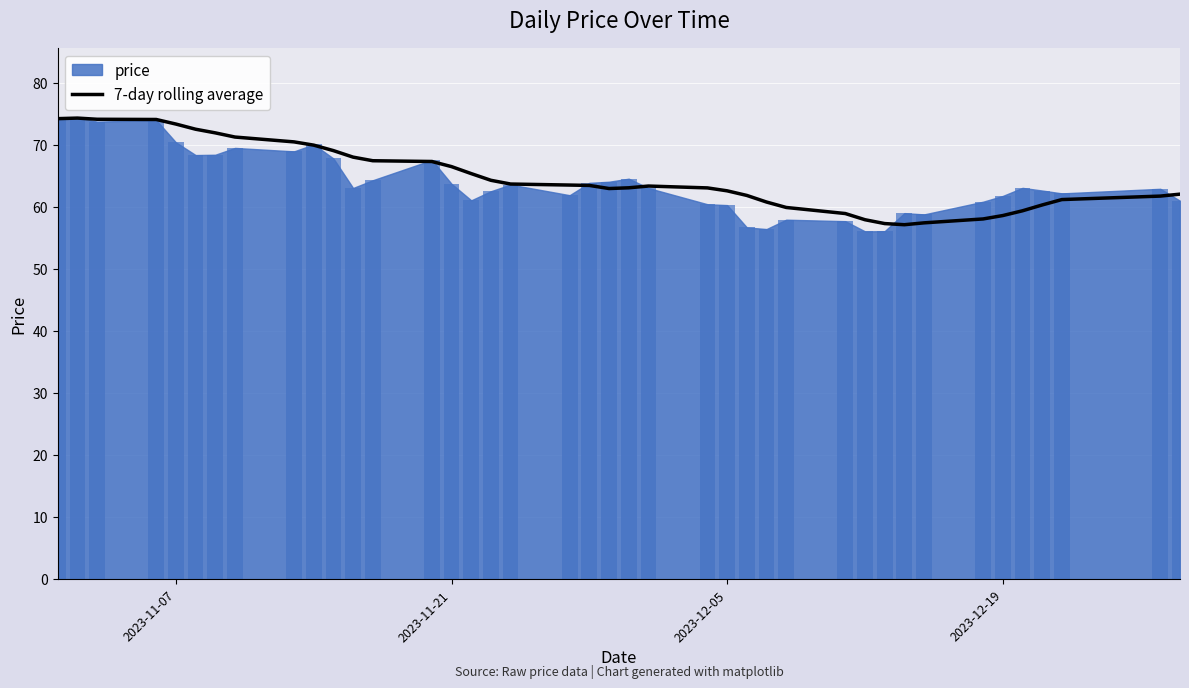

What is the minimum value for 7-day rolling average?

57.2